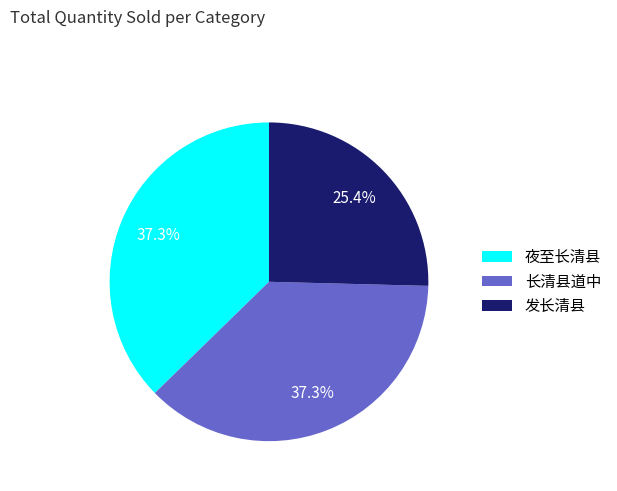

How many slices are in this pie chart?

3